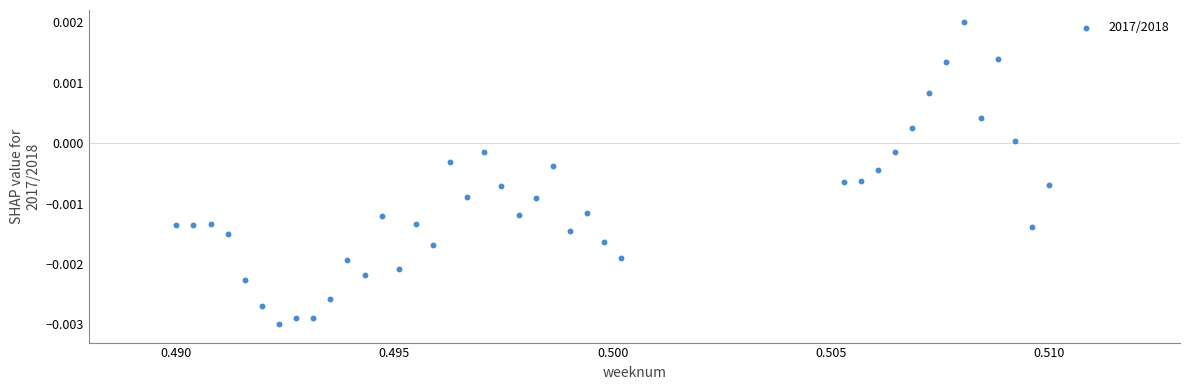

Count the number of points in this scatter plot.

40